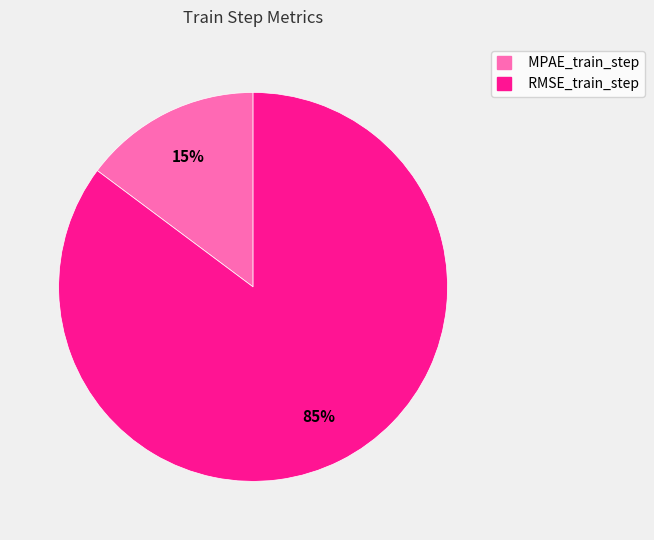

To the nearest percent, what percentage of the pie is RMSE_train_step?

85%